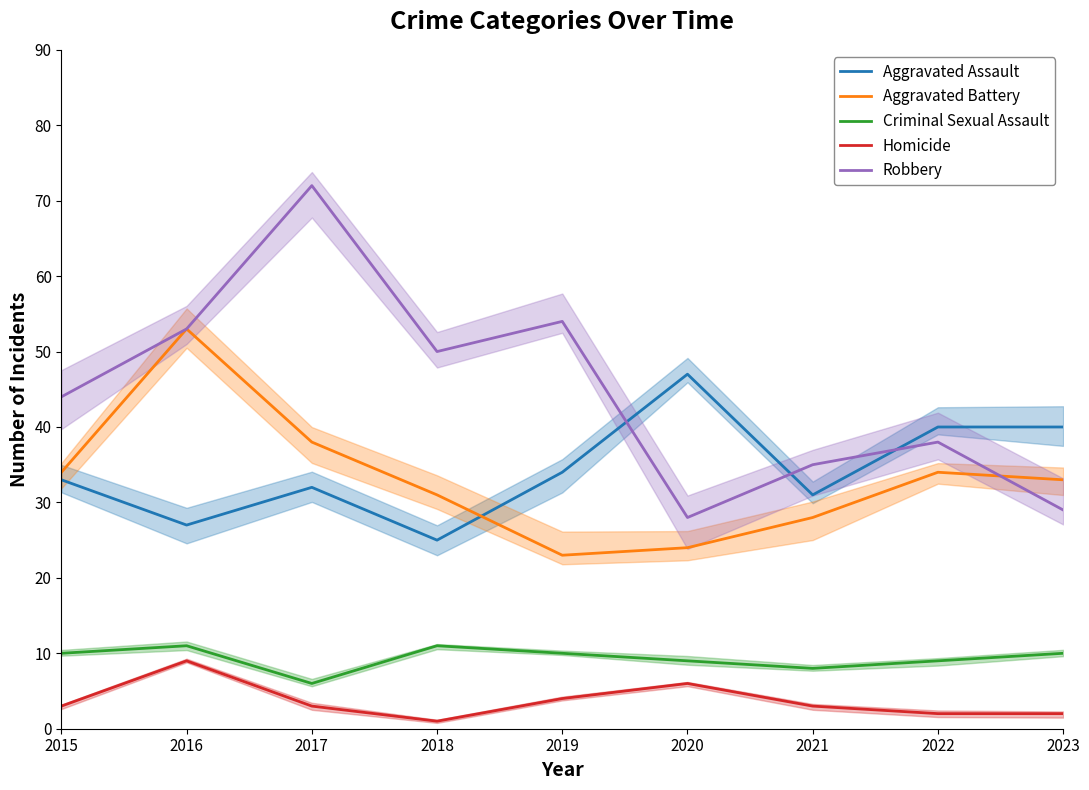

Is it true that Aggravated Battery equals 56 at 2017?

False